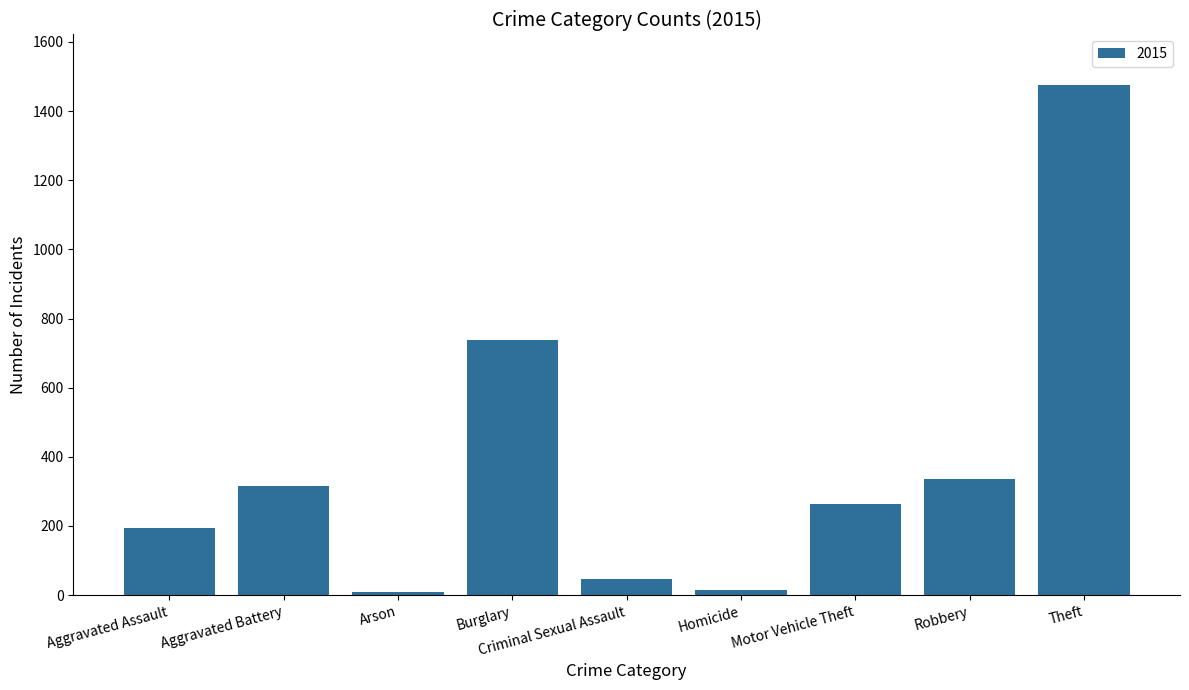

At which category does the chart reach its peak across all series?

Theft